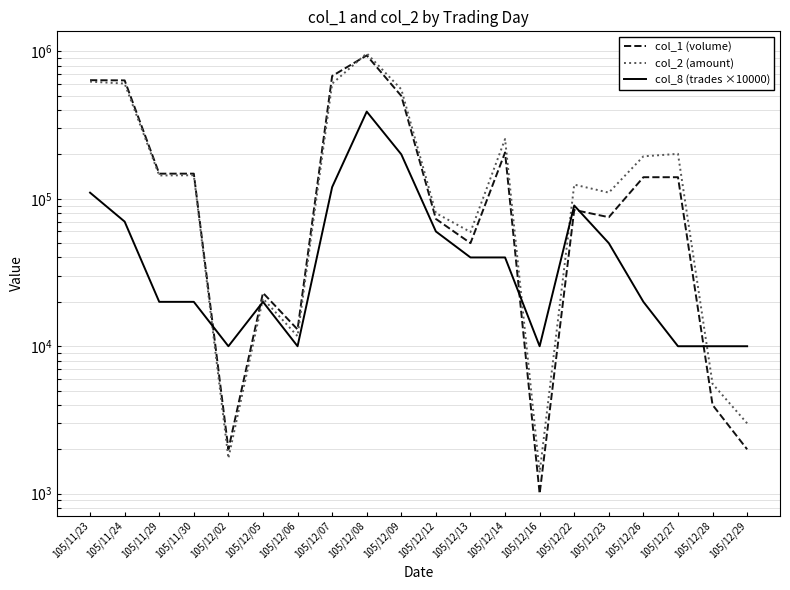

The col_8 (trades ×10000) series shows 10000 at 105/12/06. True or false?

True